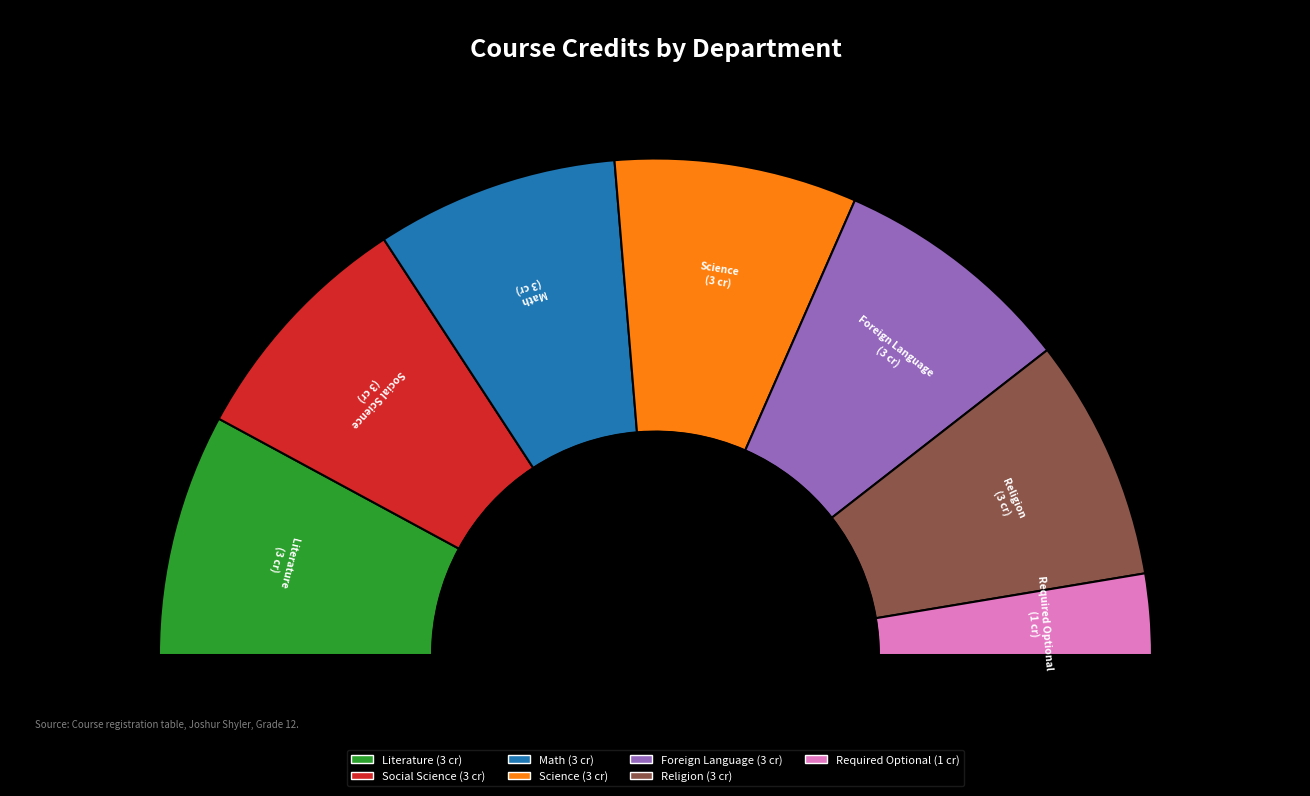

Which slice is the largest?

Literature